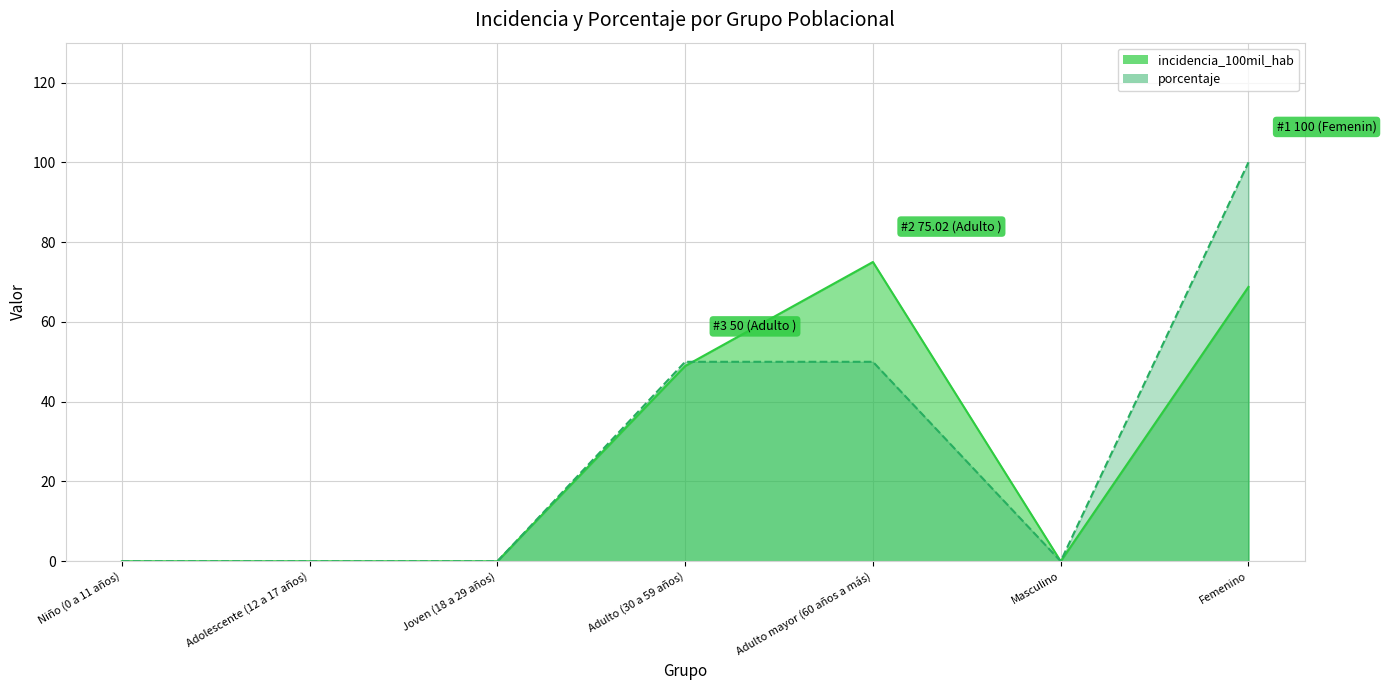

What are all the series names shown in the legend?

incidencia_100mil_hab, porcentaje